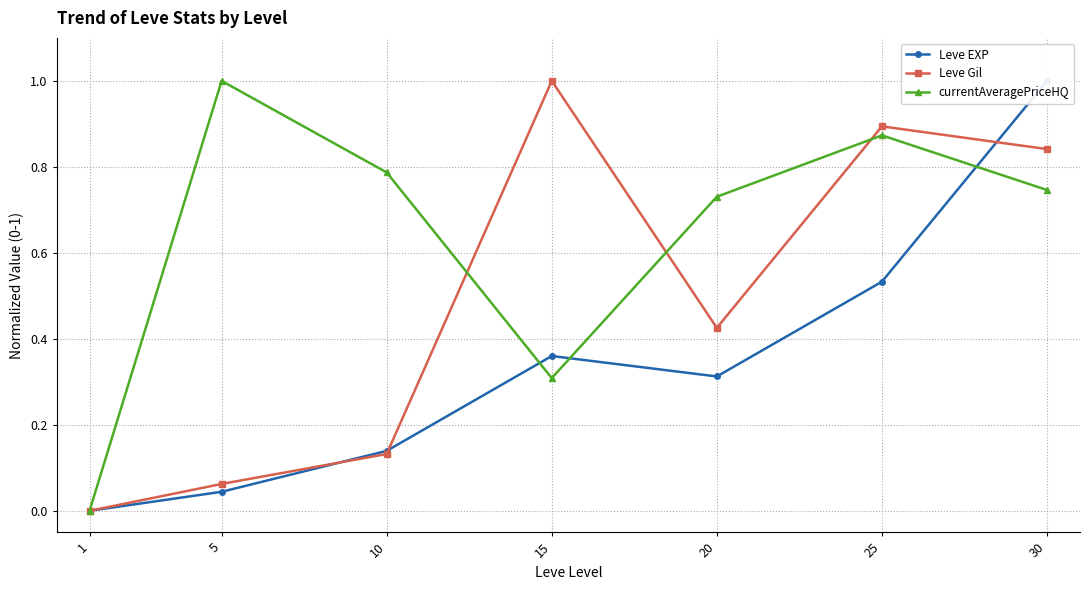

Where do Leve EXP and Leve Gil first cross each other?

5 and 10